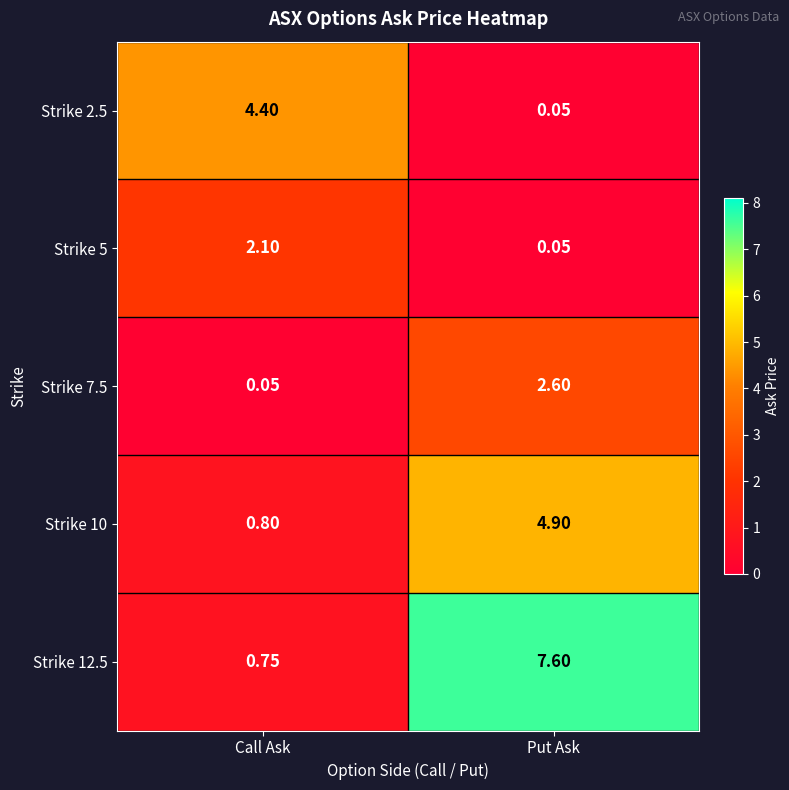

At which category is the sum across all series the highest?

Put Ask